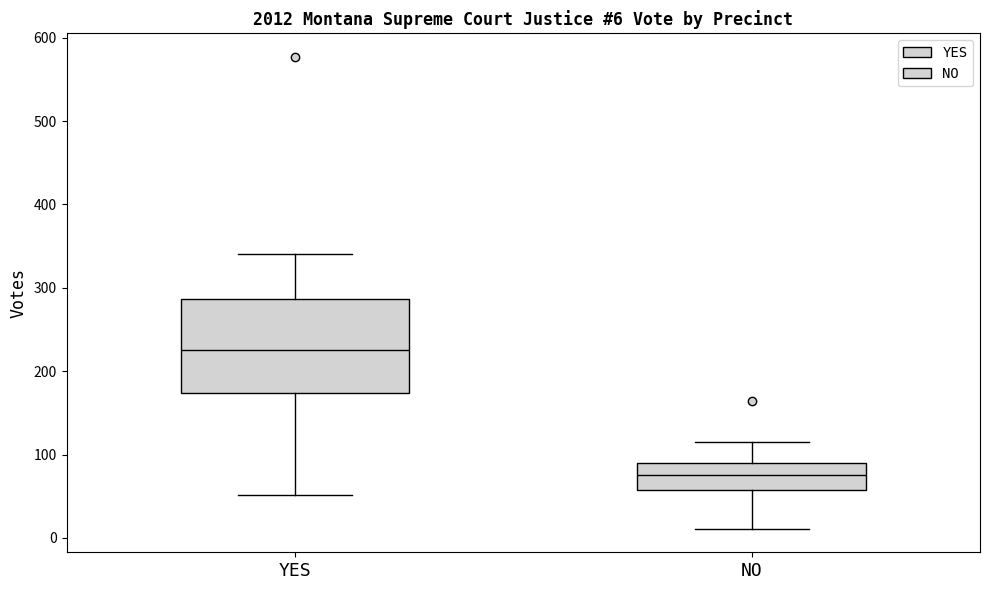

Which box is the tallest, from its lower edge to its upper edge?

YES